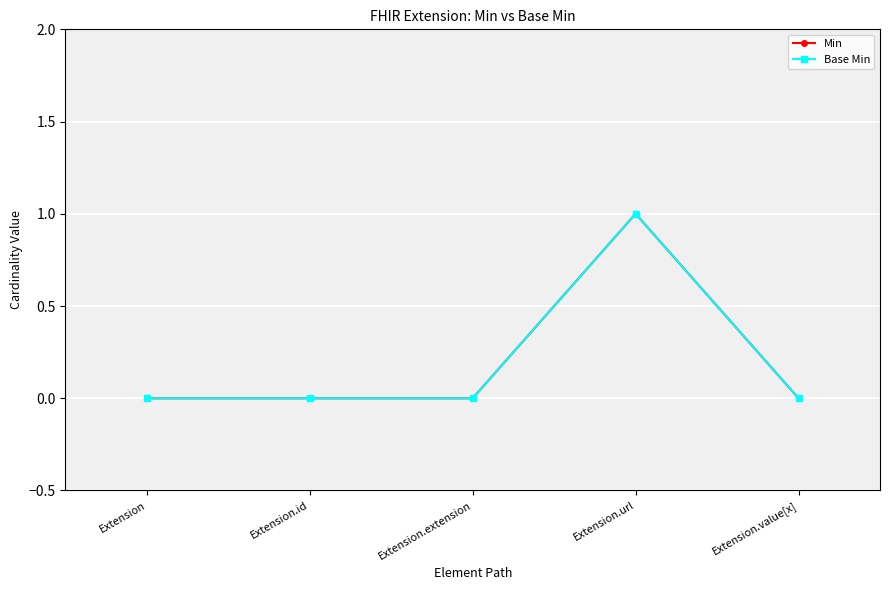

Does the chart have visible grid lines?

Yes